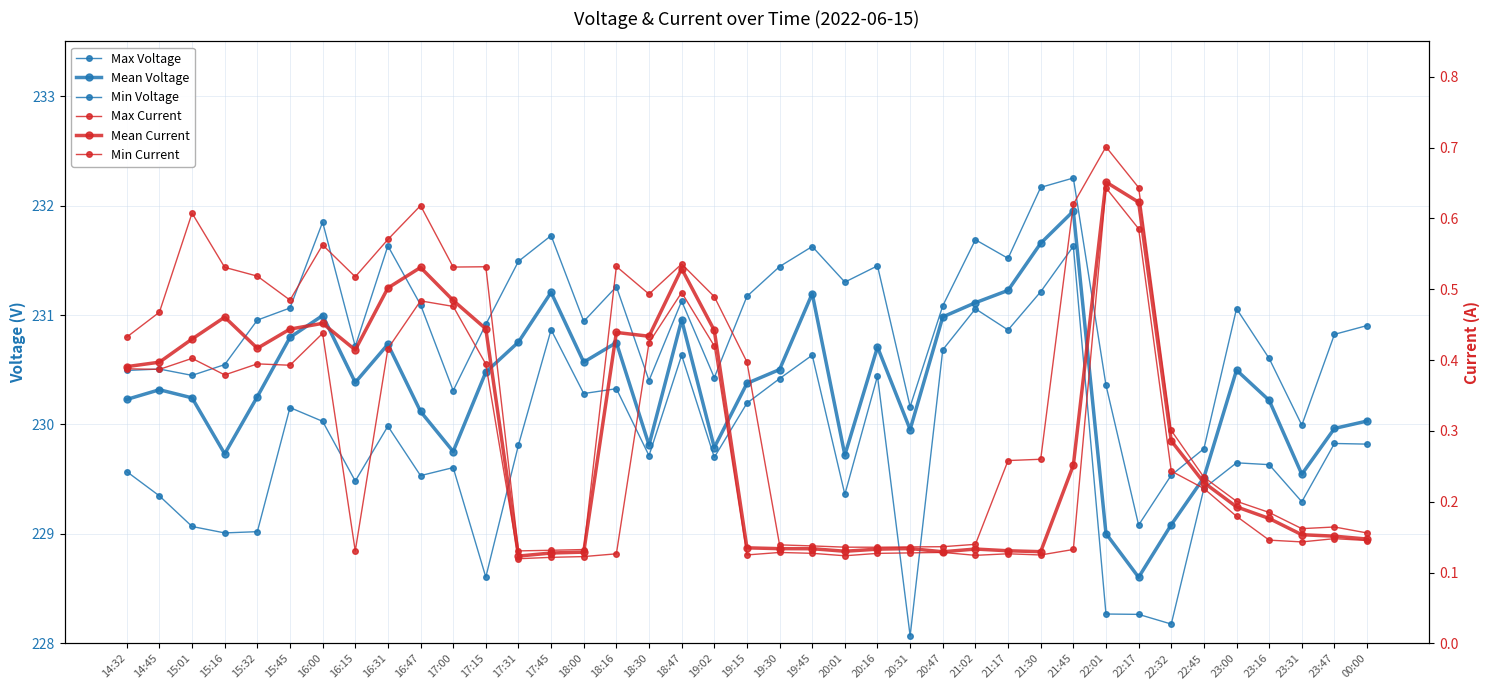

What is the total value across all series at 15:16?

690.7